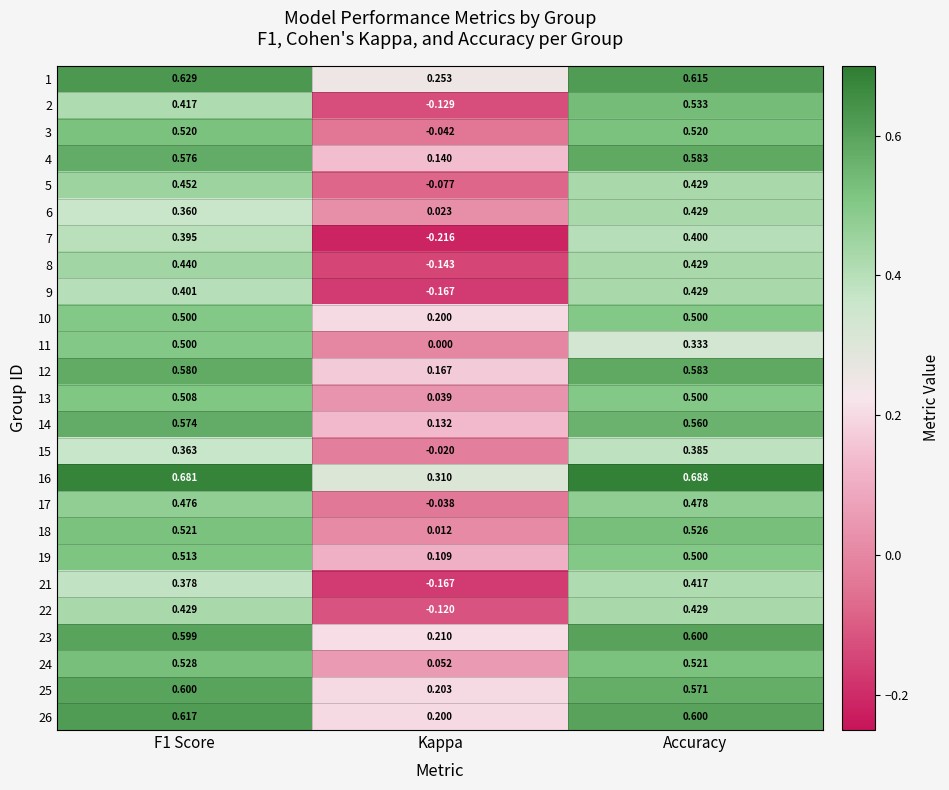

Is the value of 19 at F1 Score greater than the value of 17 at Kappa?

Yes